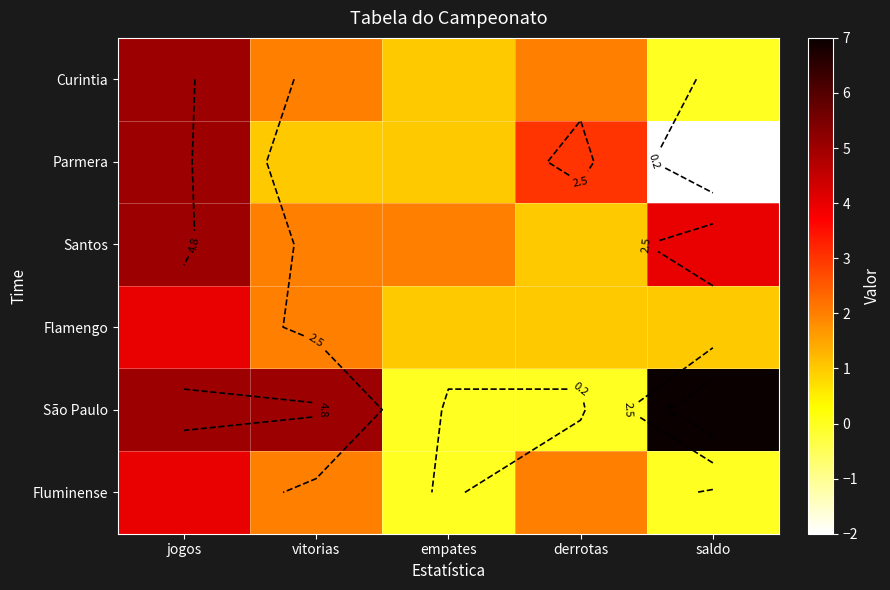

True or false: São Paulo has a value of 0 at derrotas.

True